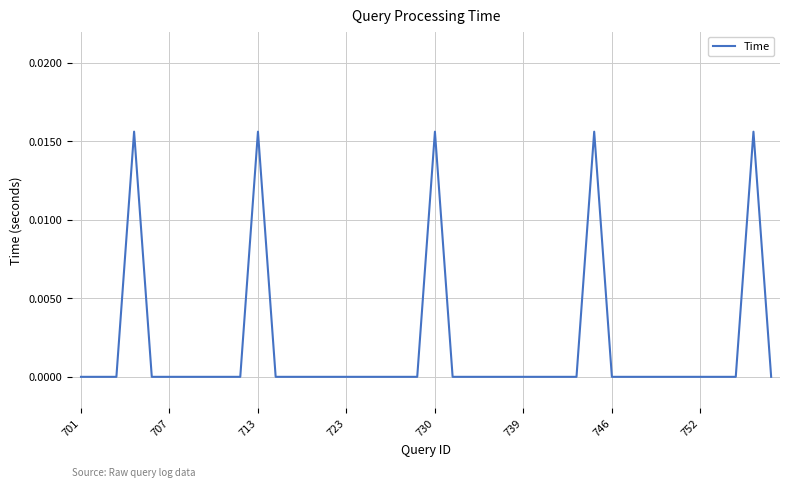

What is the label of the 17th point from the left?

16